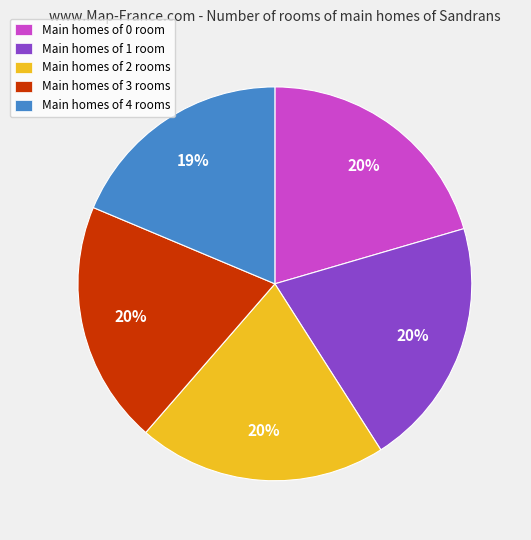

To the nearest percent, what is the average slice percentage?

20%